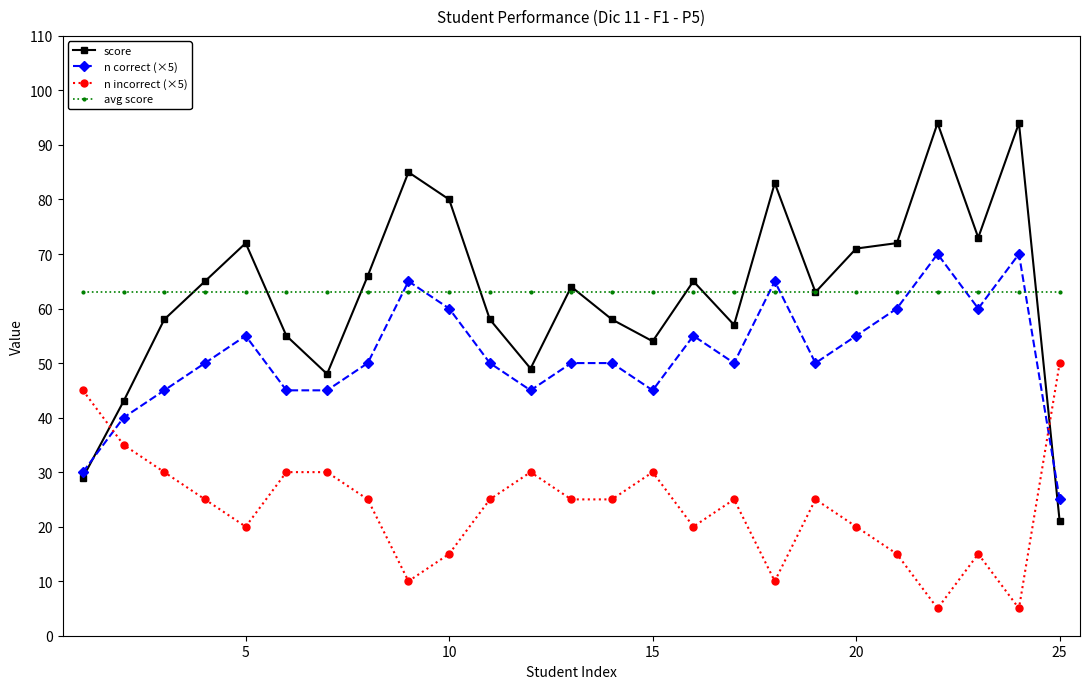

At how many categories does at least one series exceed 37?

25